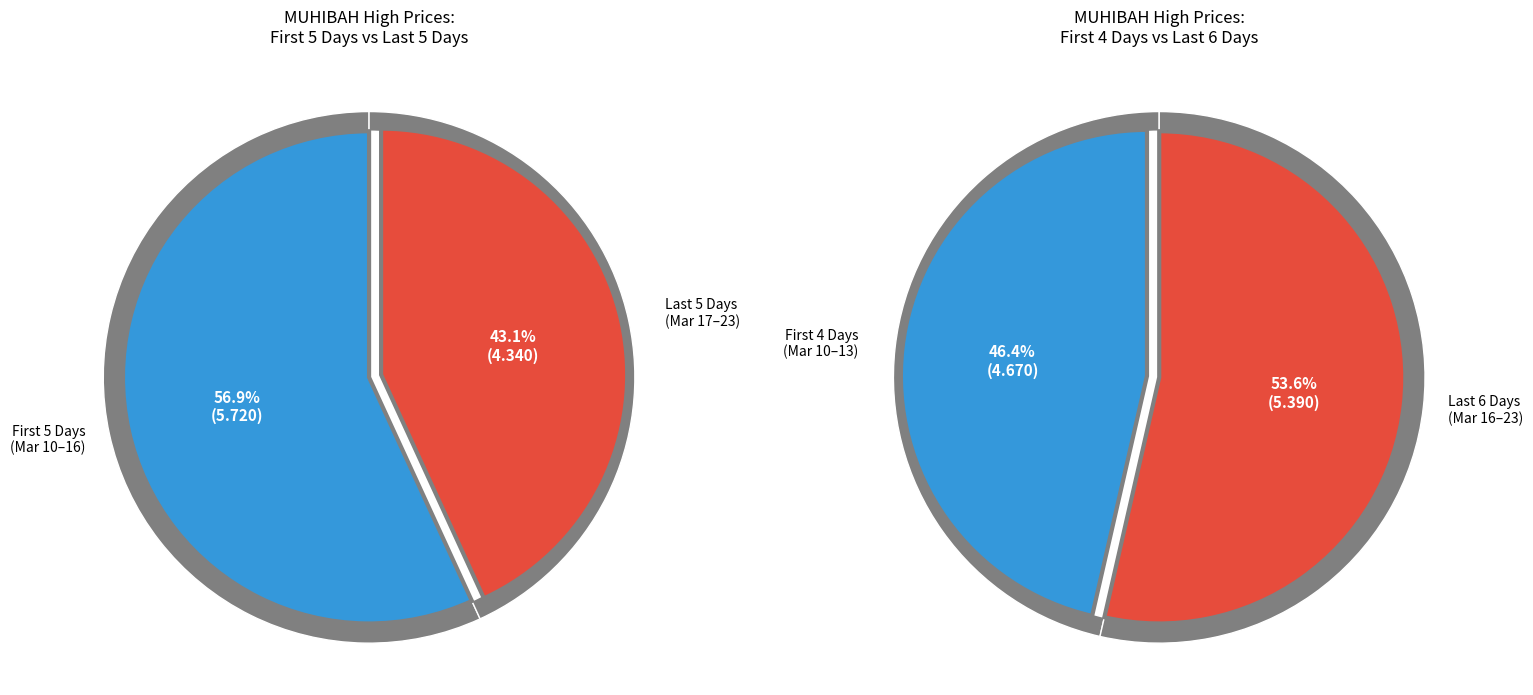

Is 2020-03-18 the majority of the pie?

No